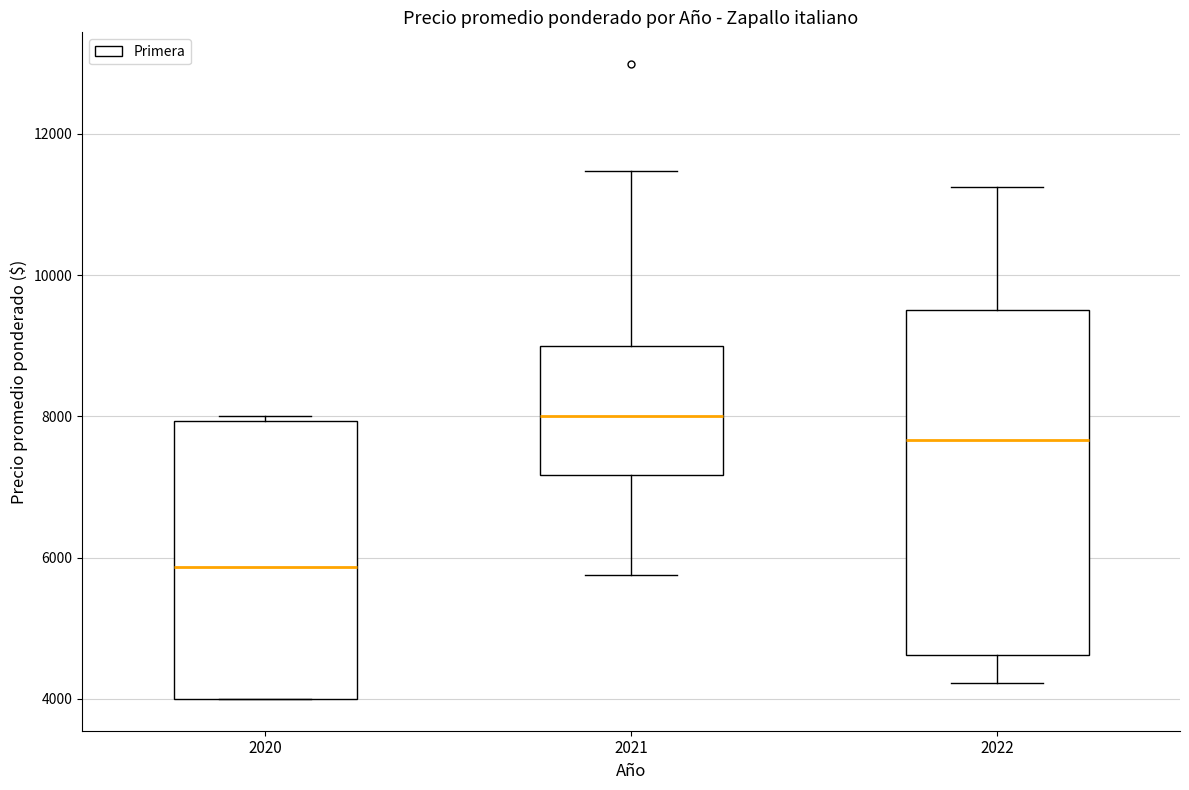

Comparing the boxes themselves (not the whiskers), which one is the tallest?

2022